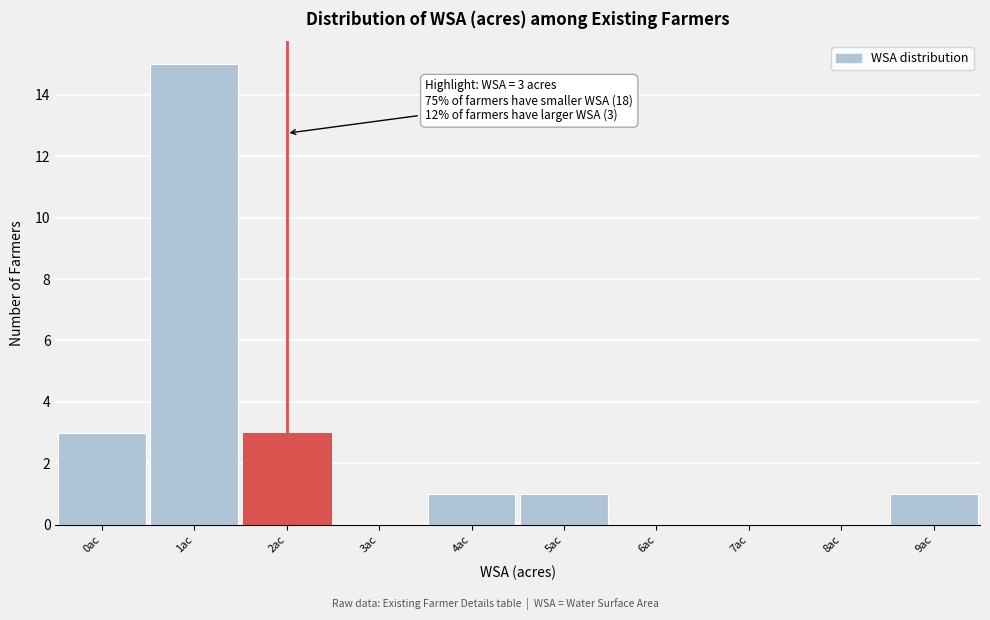

Reading left to right, extract all data points from this chart.

0ac=3	1ac=15	2ac=3	3ac=0	4ac=1	5ac=1	6ac=0	7ac=0	8ac=0	9ac=1